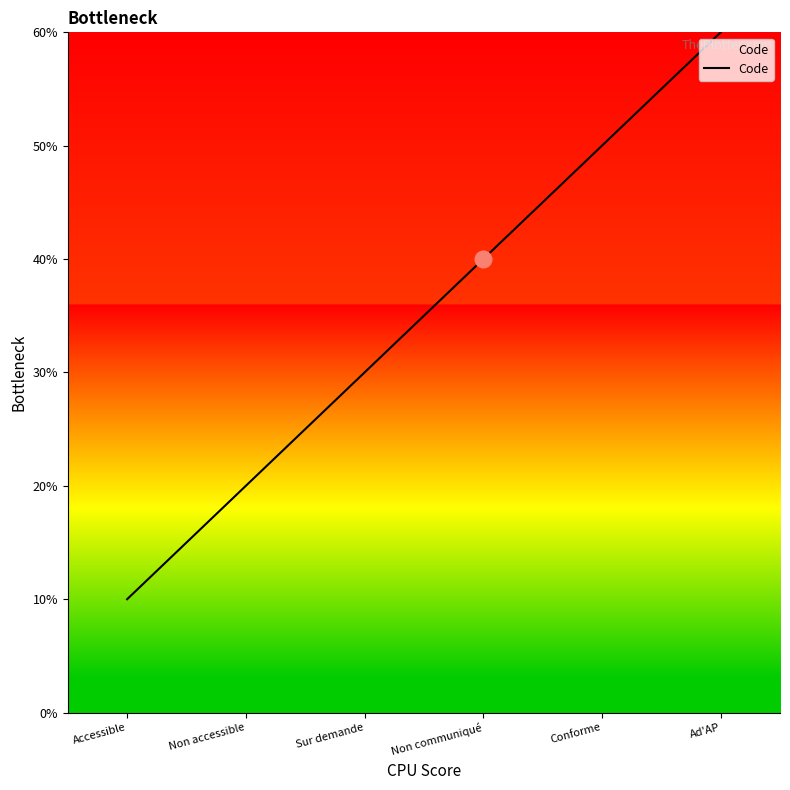

True or false: the data shows 1 at Non communiqué.

False